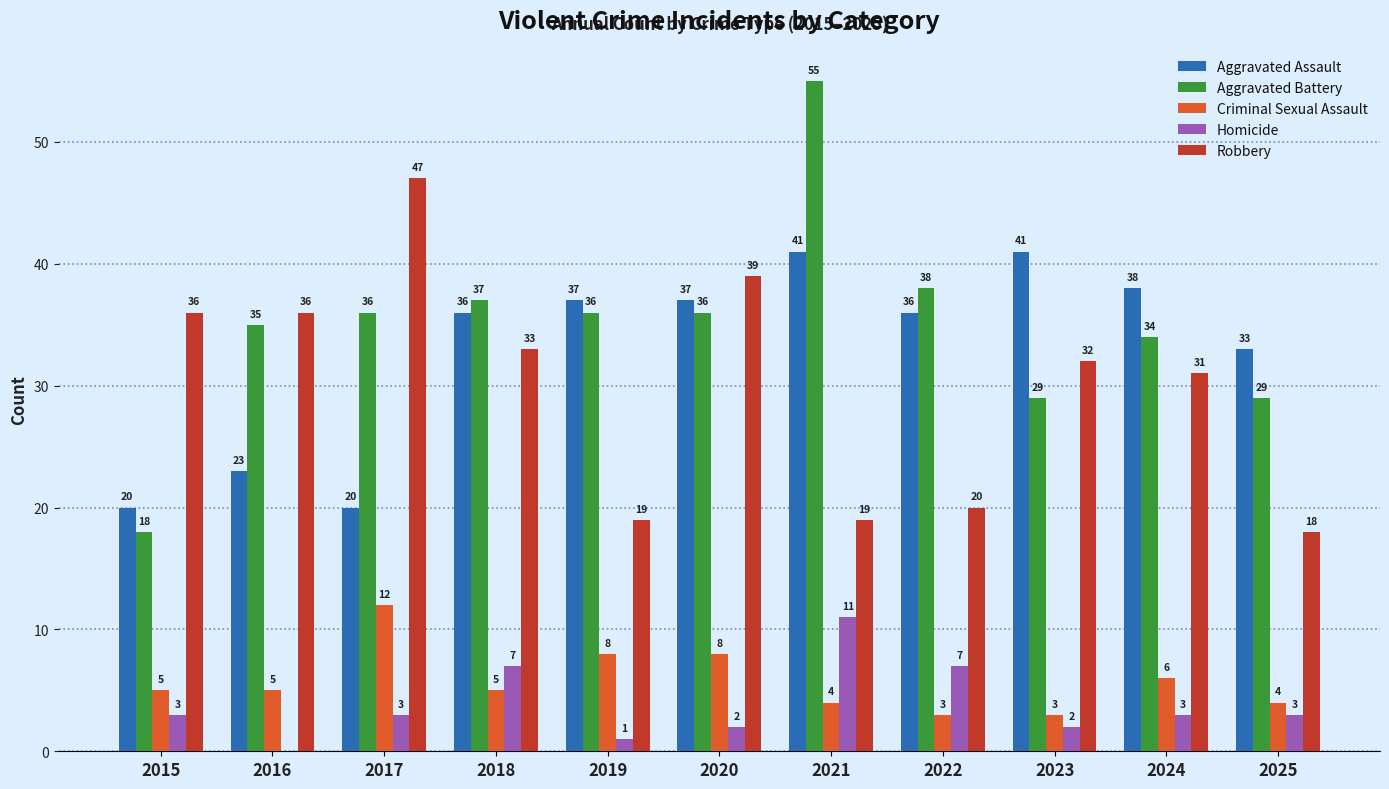

Reading left to right, what are all the values shown in this chart?

Aggravated Assault: 20	23	20	36	37	37	41	36	41	38	33
Aggravated Battery: 18	35	36	37	36	36	55	38	29	34	29
Criminal Sexual Assault: 5	5	12	5	8	8	4	3	3	6	4
Homicide: 3	0	3	7	1	2	11	7	2	3	3
Robbery: 36	36	47	33	19	39	19	20	32	31	18